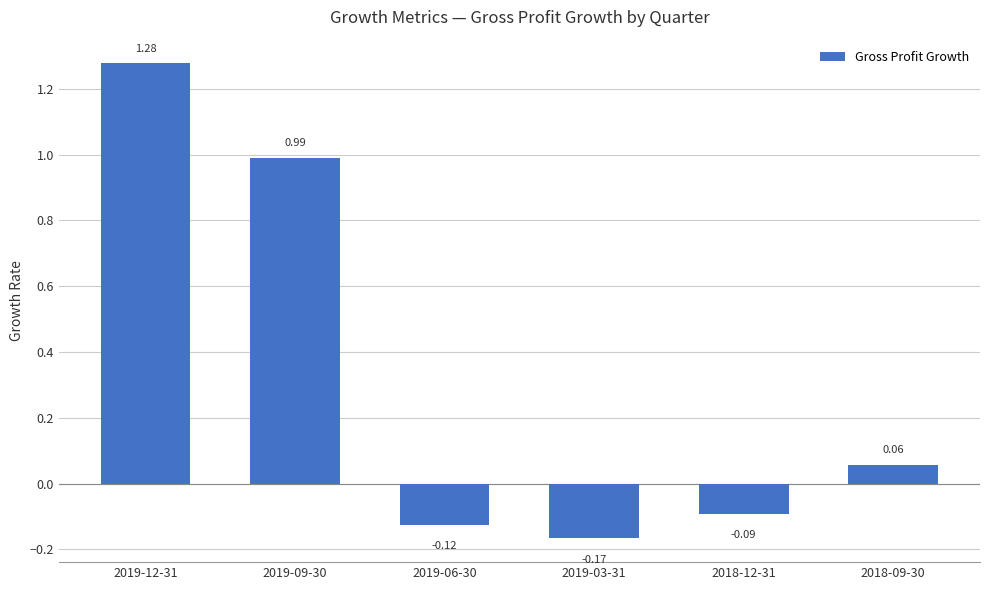

Rank the categories by value from highest to lowest.

2019-12-31, 2019-09-30, 2018-09-30, 2018-12-31, 2019-06-30, 2019-03-31